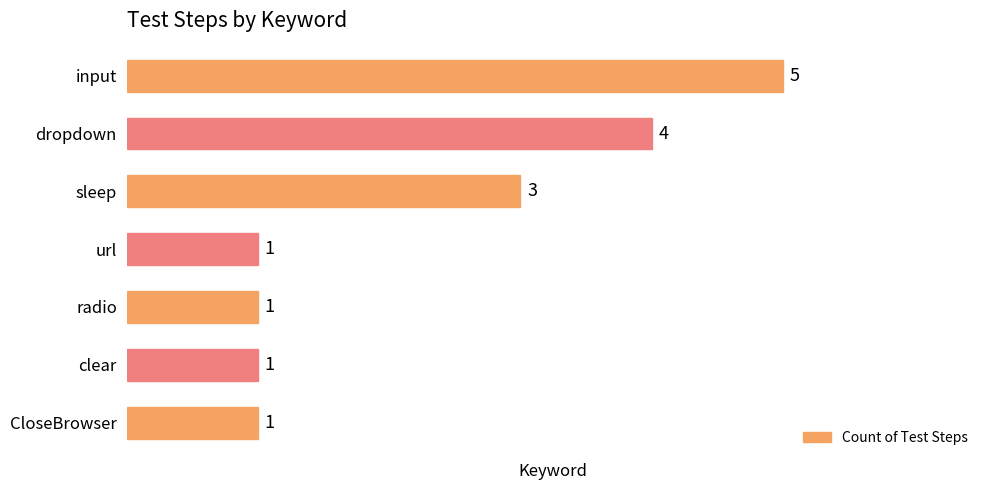

How many values are between 1 and 4?

6